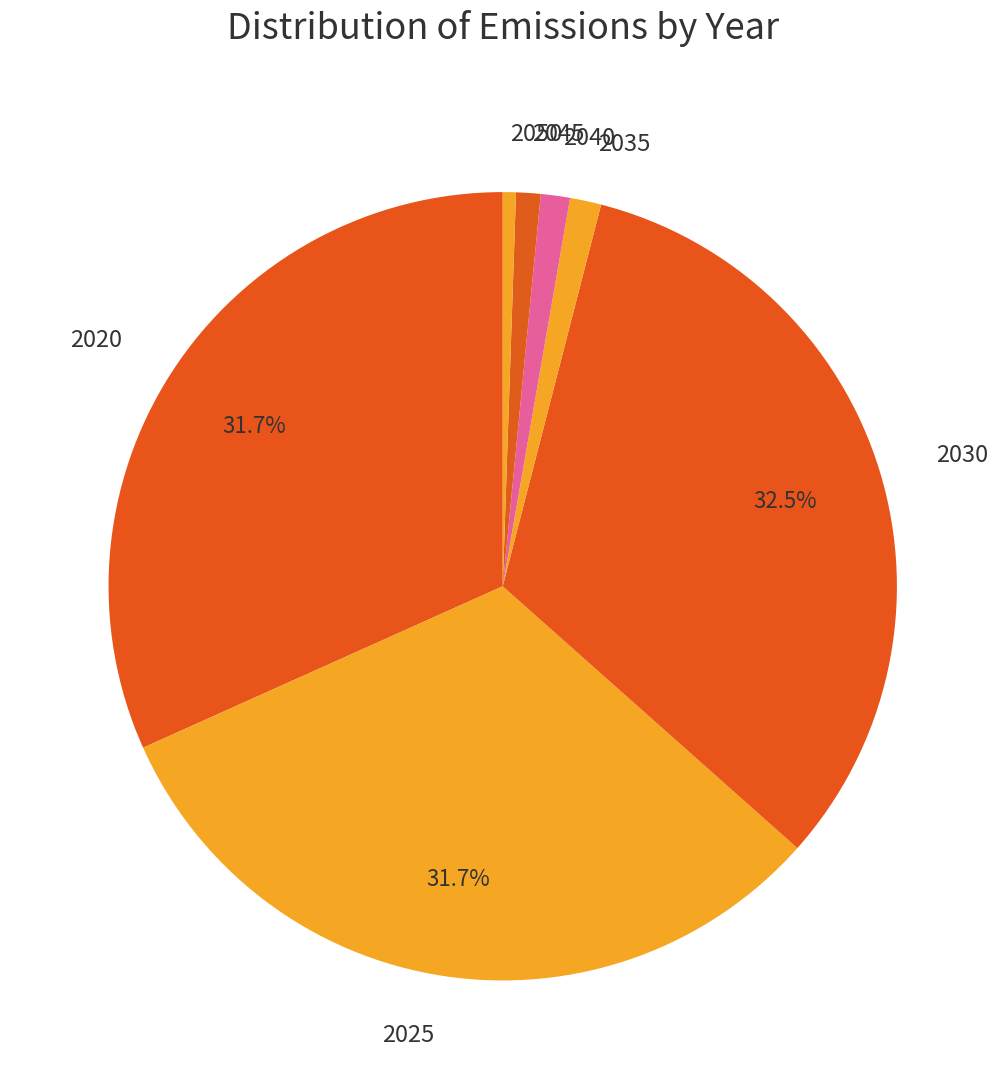

Do 2040 and 2050 together represent more than half of the pie?

No